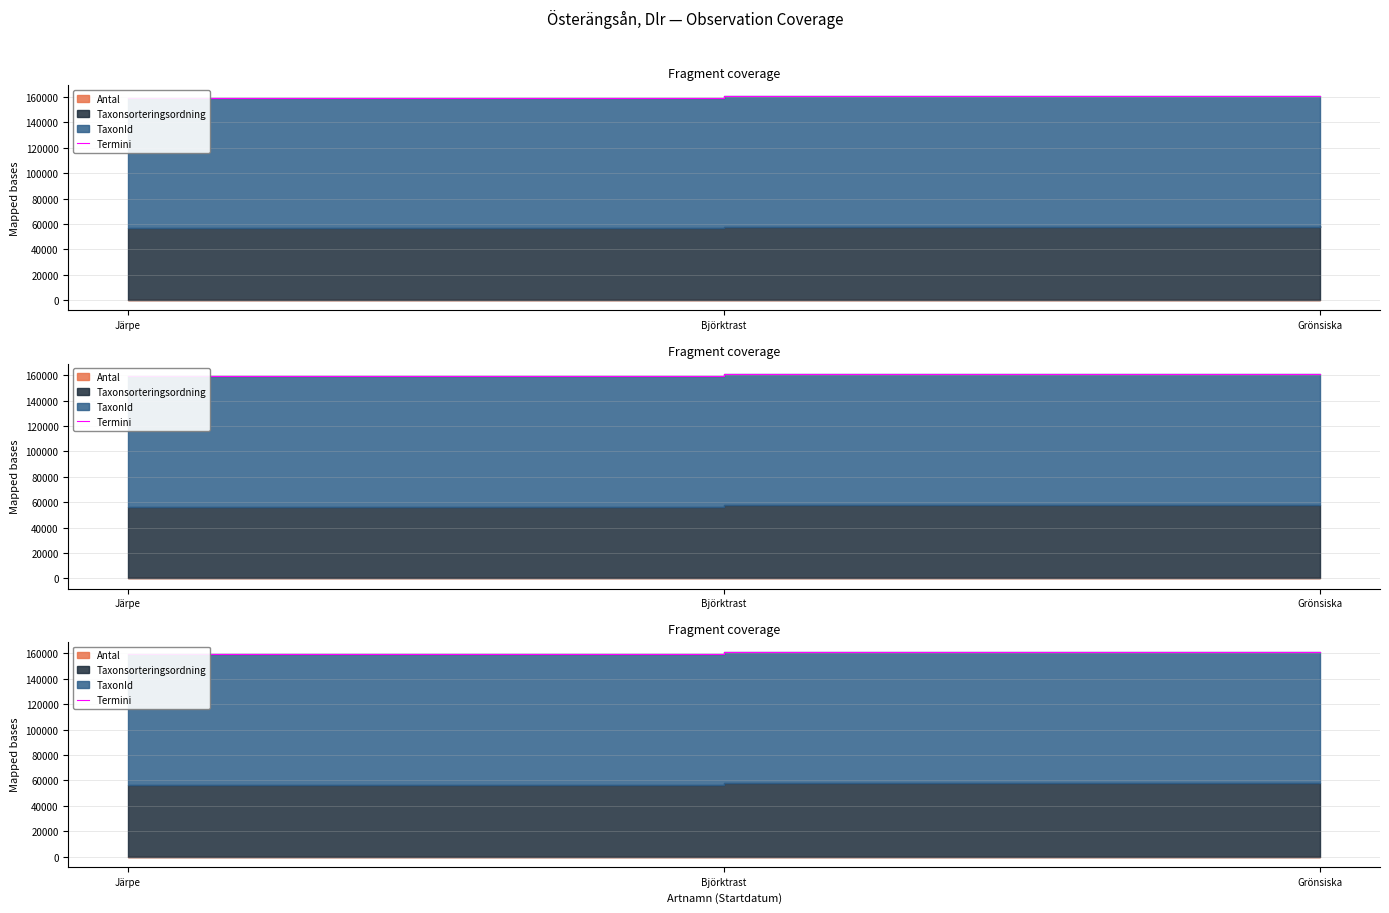

Count the number of categories in the chart.

3